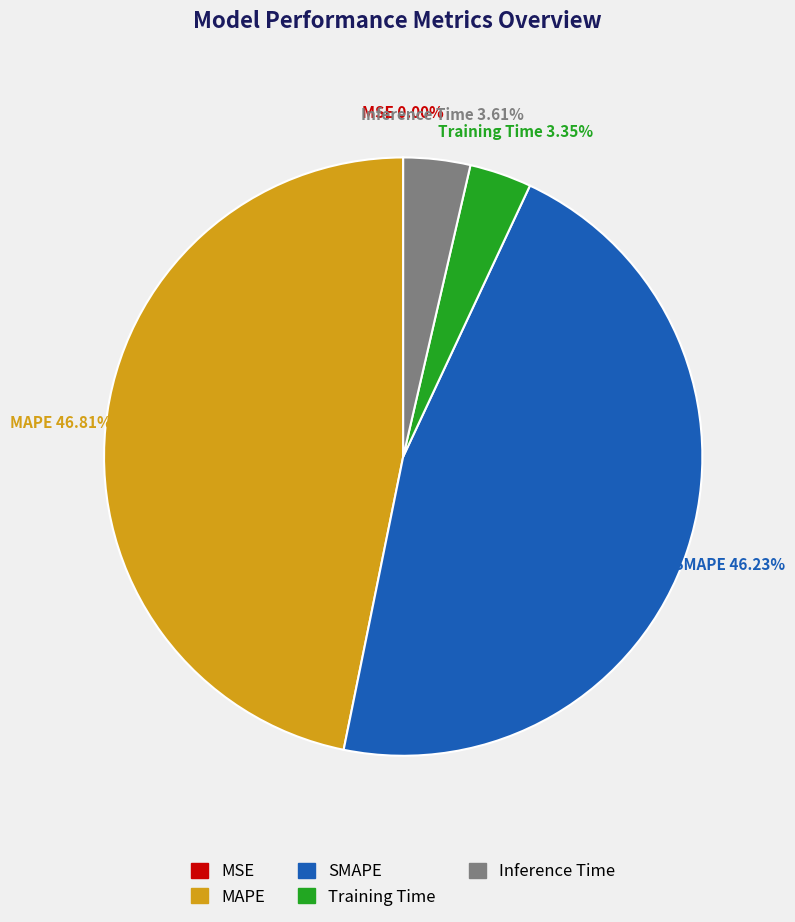

Combined, do Inference Time and MAPE account for over 50%?

Yes